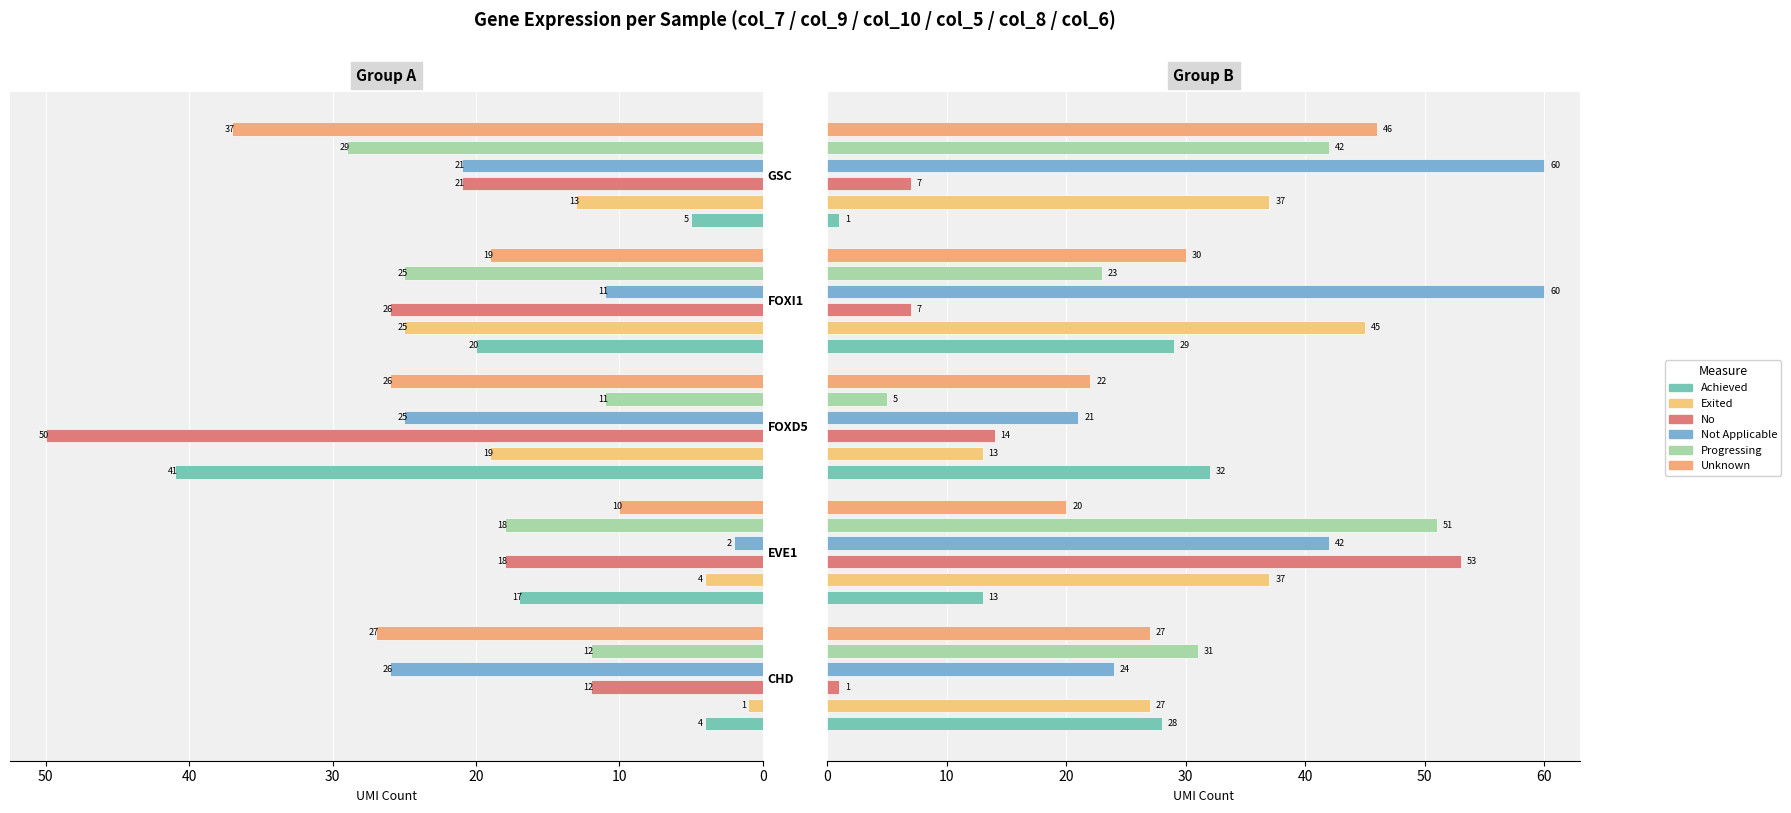

Rank the series at FOXD5 from highest to lowest value.

Achieved, Unknown, Not Applicable, No, Exited, Progressing